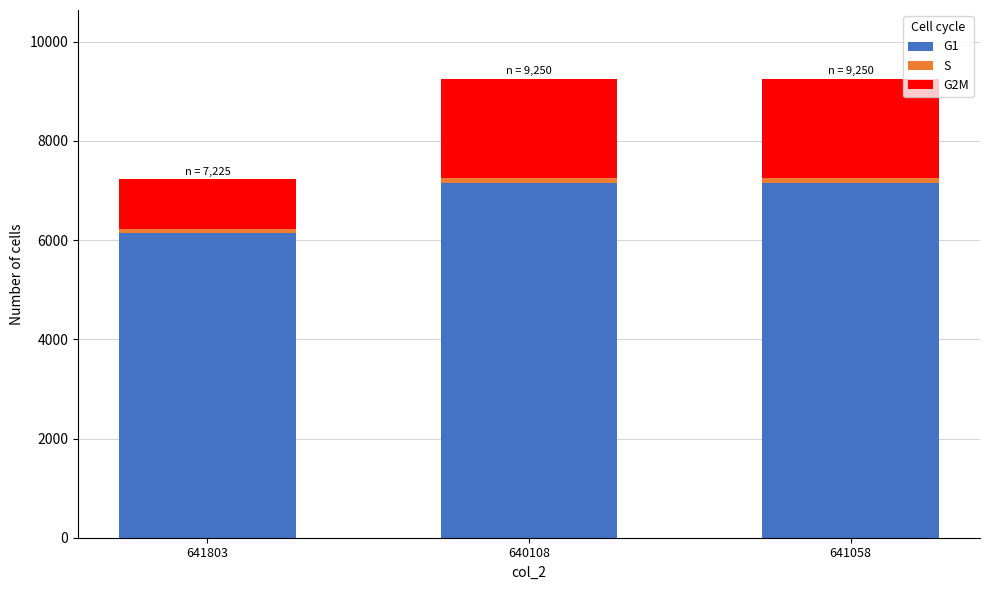

The G1 series shows 3076 at 641058. True or false?

False